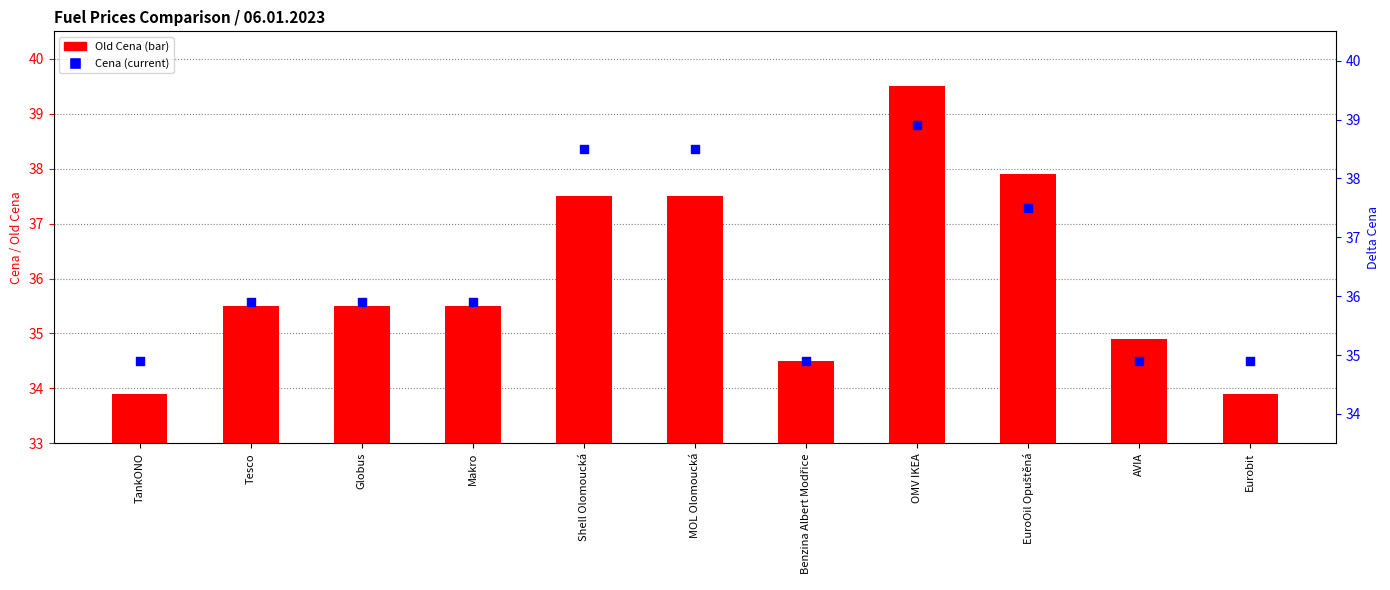

What are all the series names shown in the legend?

Cena (current), Old Cena